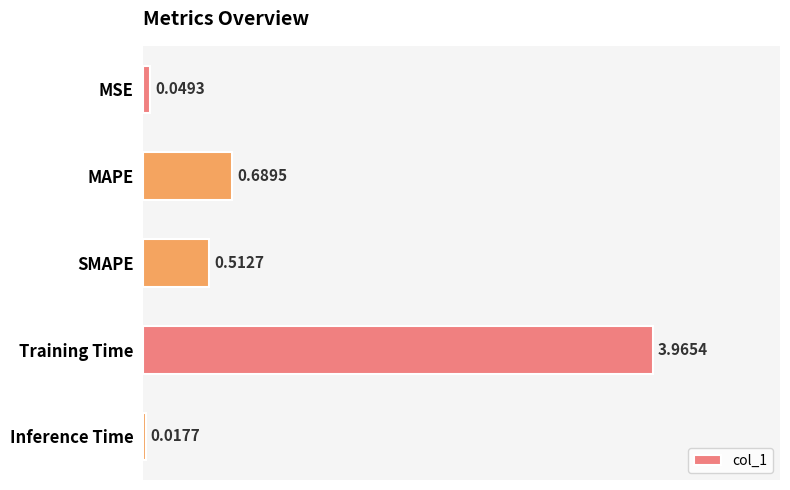

Which category has the lowest value across all series?

Inference Time